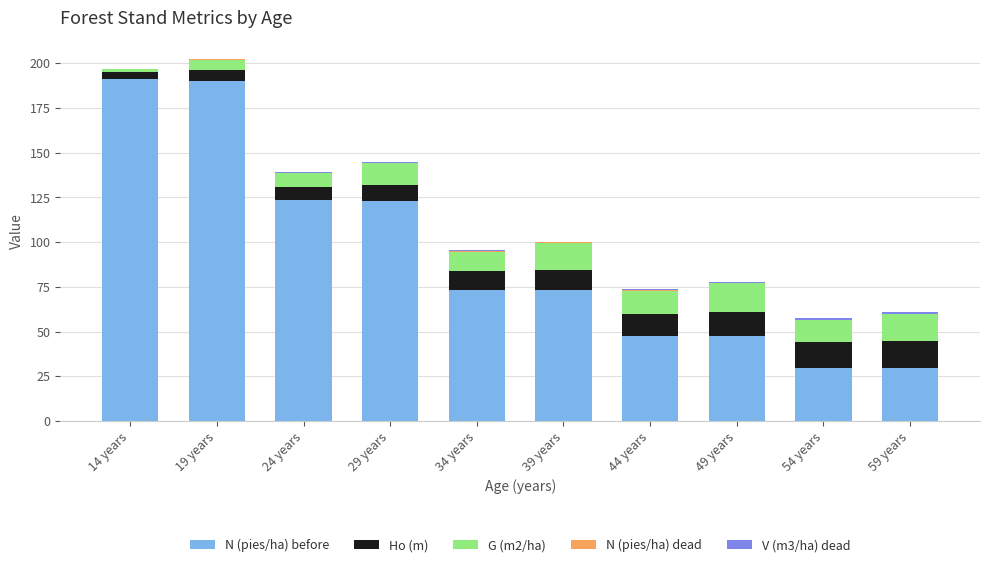

What is the highest value of the N (pies/ha) before series?

191.0